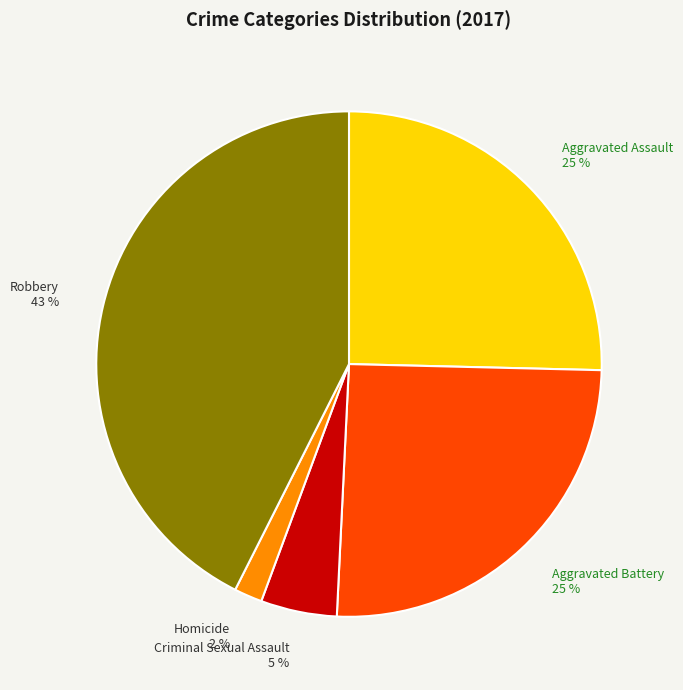

Is the sum of Robbery 43 % and Aggravated Battery 25 % greater than half?

Yes